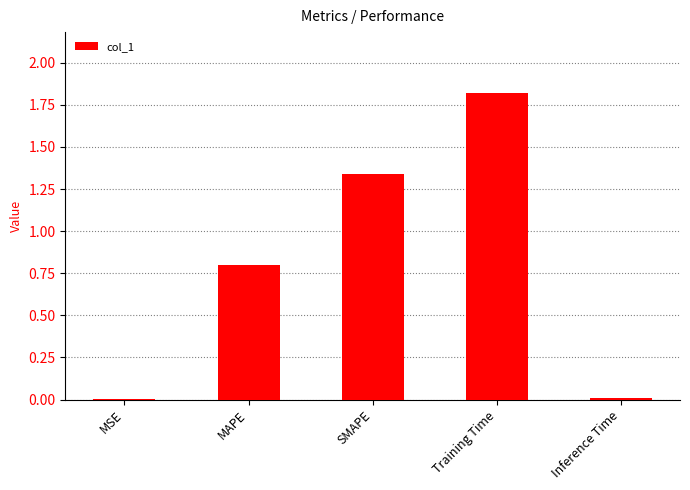

The value at MAPE is 0.8. True or false?

True